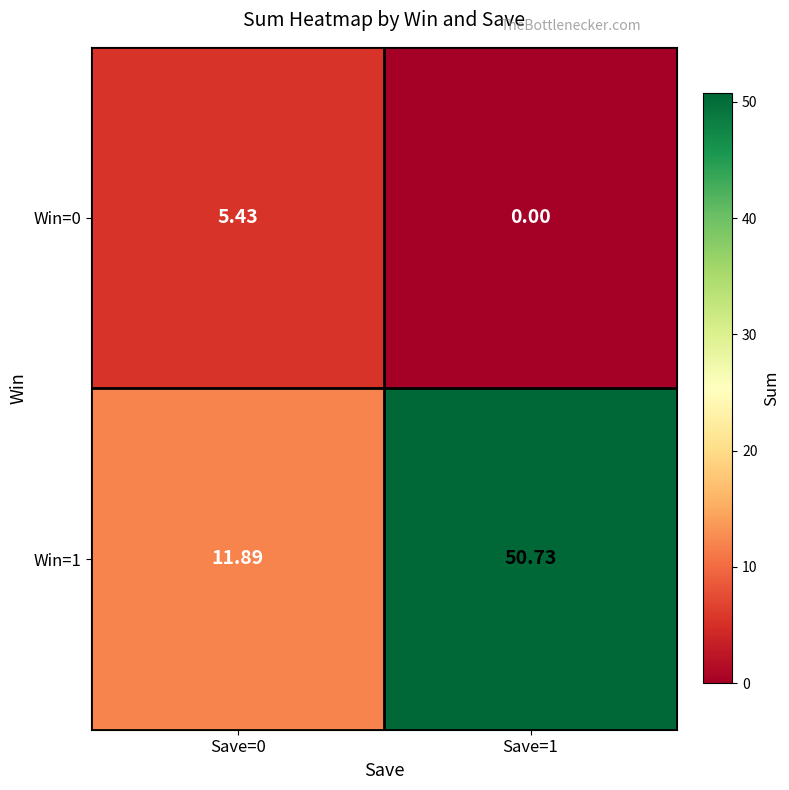

What is the total value across all series at Save=0?

17.3